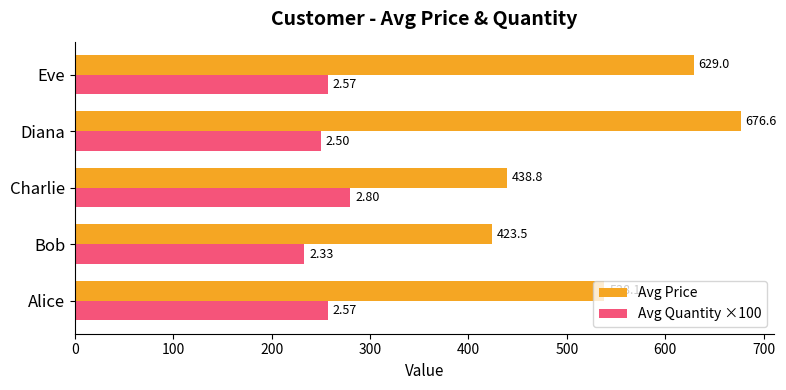

Rank the categories by Avg Price value from lowest to highest.

Bob, Charlie, Alice, Eve, Diana